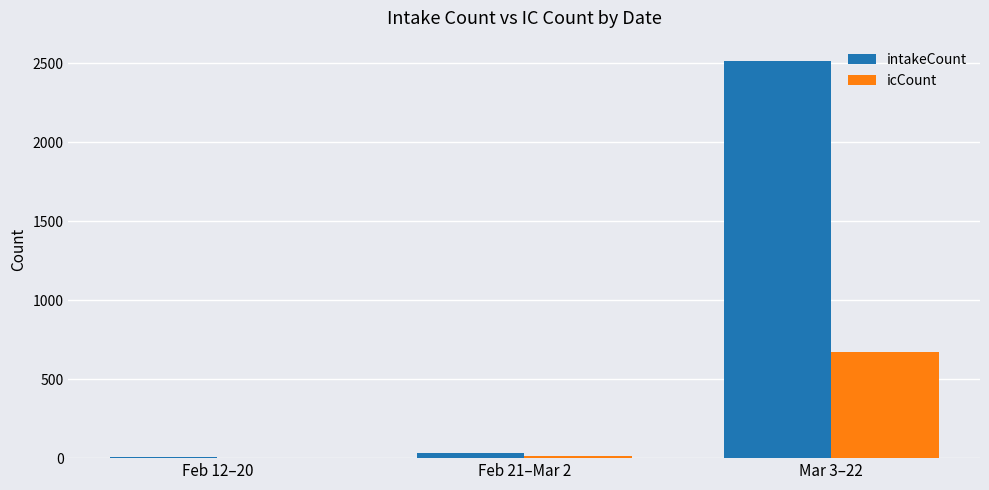

At which category is the sum across all series the highest?

Mar 3–22